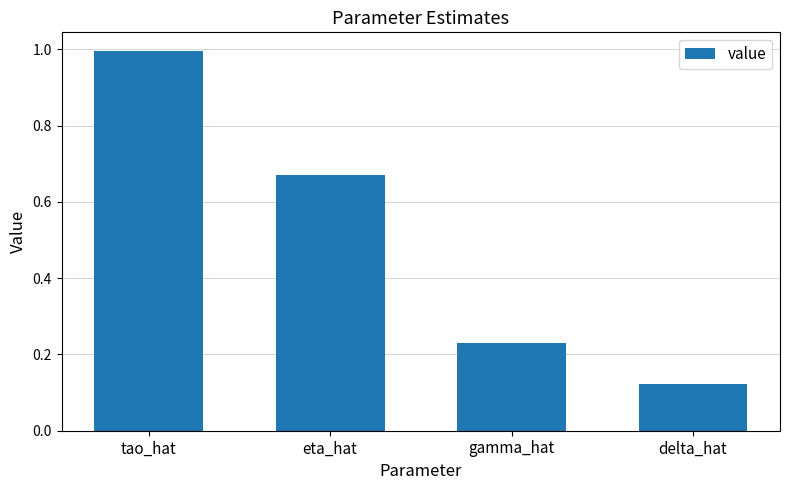

The chart shows a value of 0.2 at delta_hat. True or false?

False